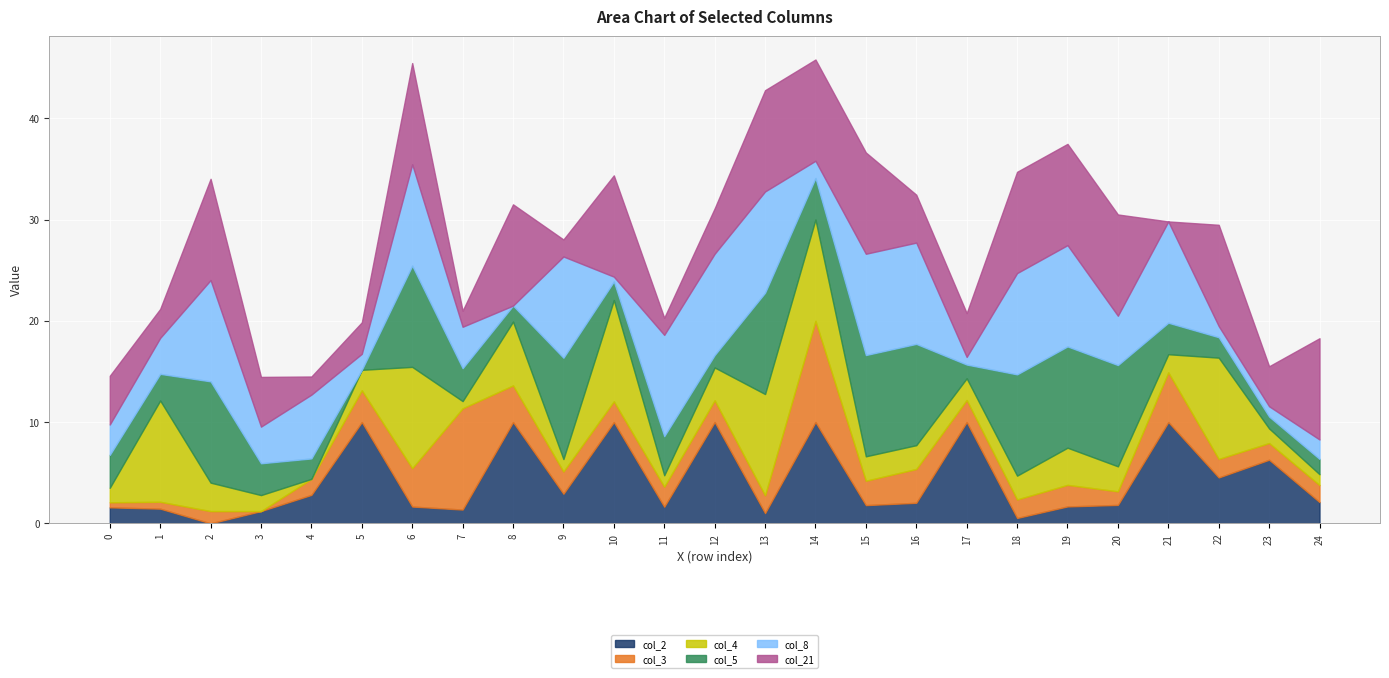

Which series has the widest spread of values?

col_2